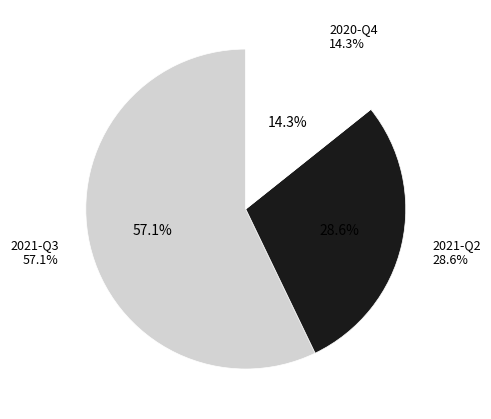

What is the change in value from 2021-Q2 to 2020-Q4?

-1